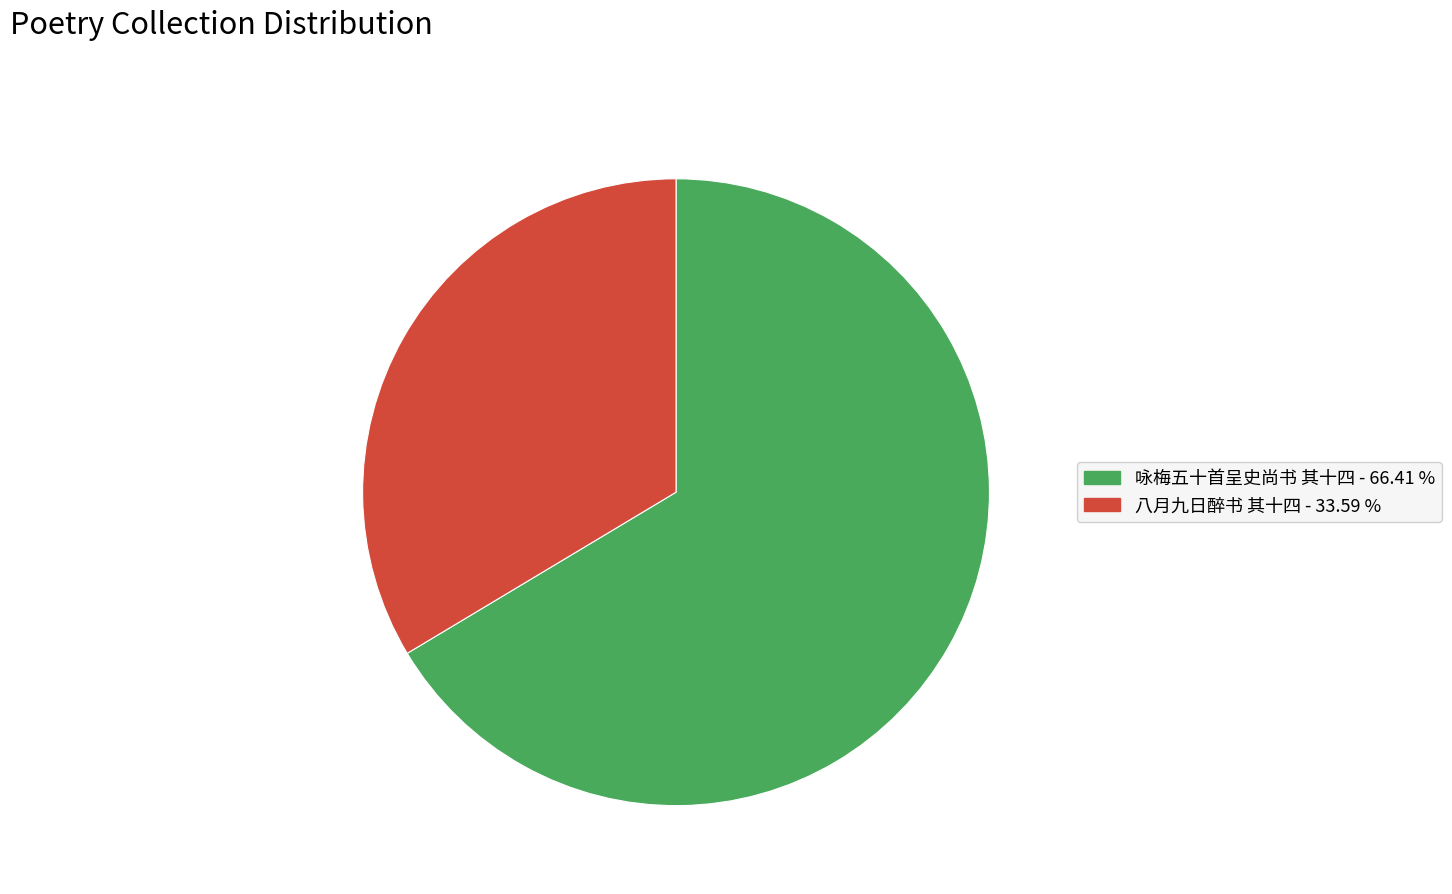

Rank the categories by value from lowest to highest.

八月九日醉书 其十四, 咏梅五十首呈史尚书 其十四